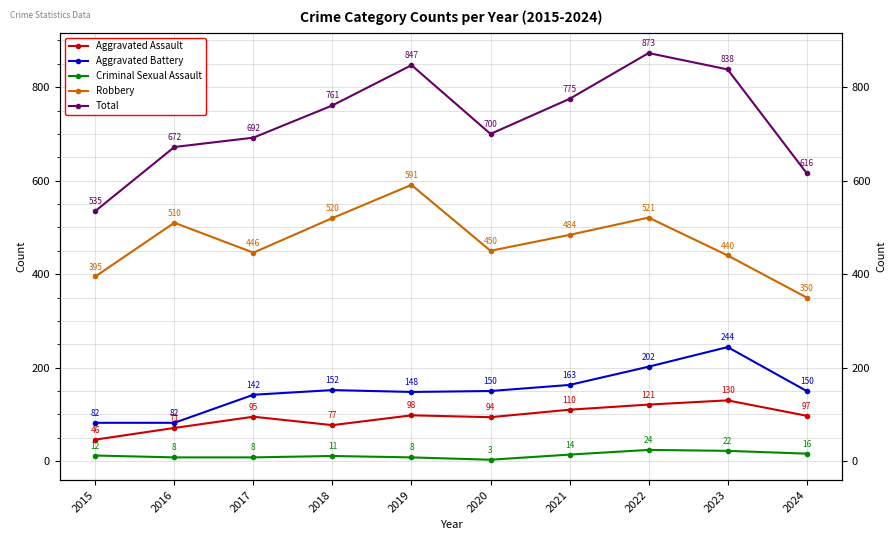

True or false: Robbery and Criminal Sexual Assault cross at least once.

False